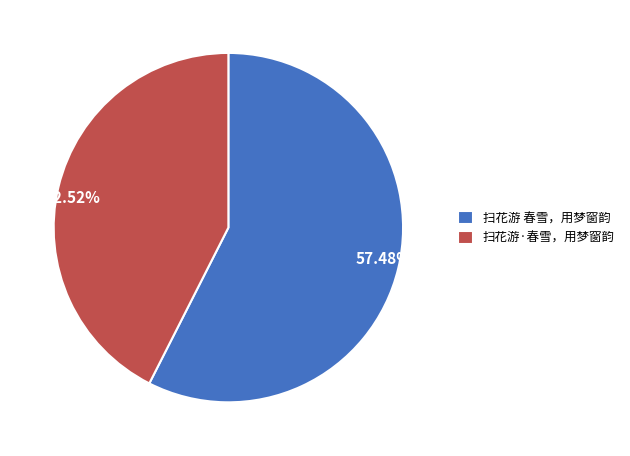

Which slice is the smallest?

扫花游·春雪，用梦窗韵